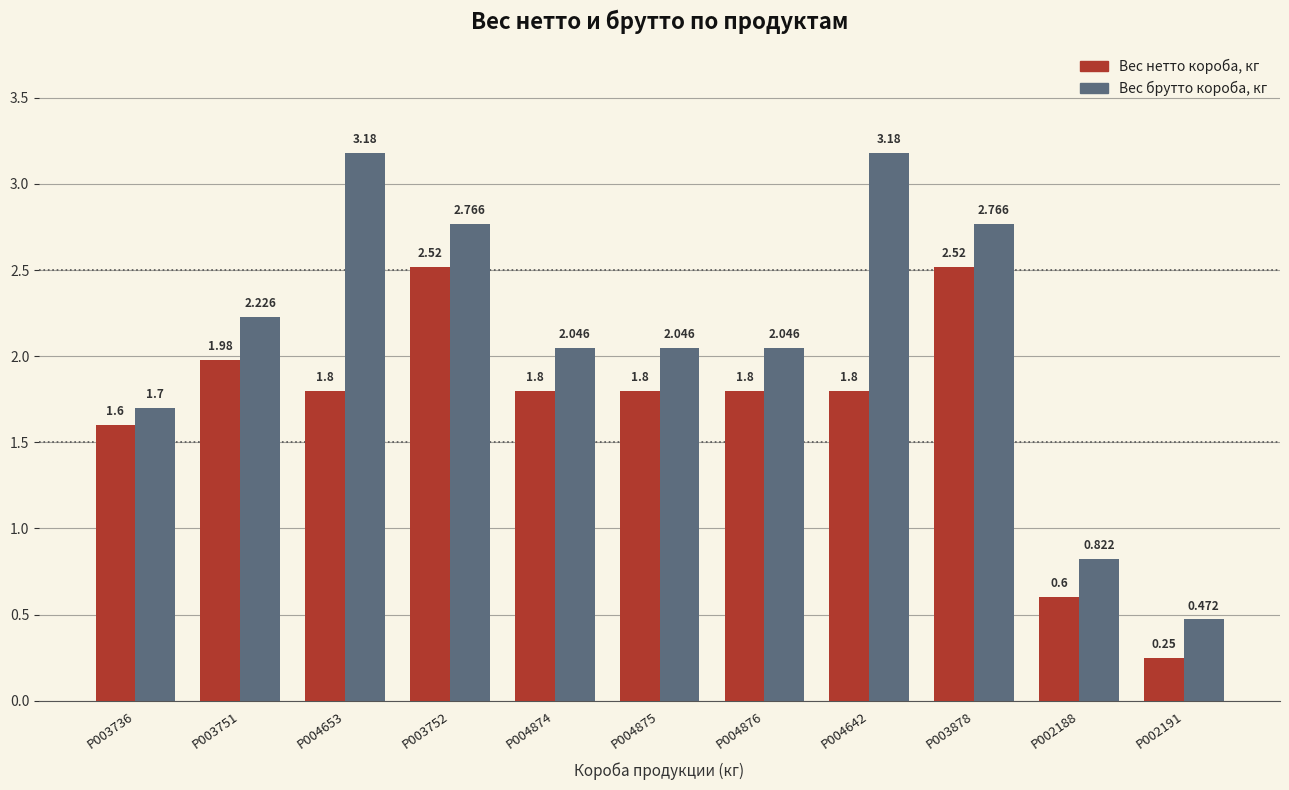

Which series has the largest range (max minus min)?

Вес брутто короба, кг